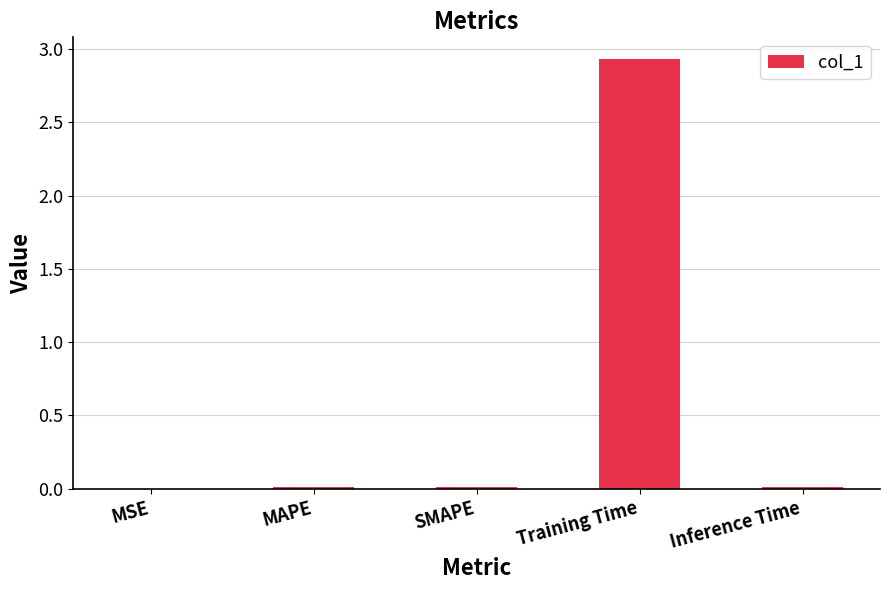

Are the bars horizontal?

No